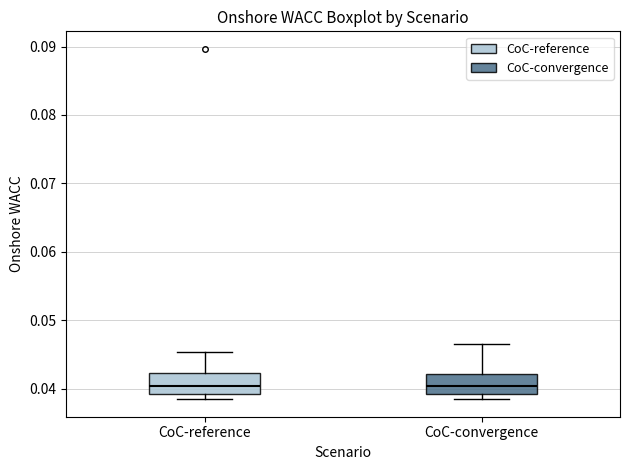

Reading left to right, read every box against the y-axis: the position of its median line, the range the box covers, and the ends of its whiskers. The values are not printed on the chart, so give them approximately, as read against the axis.

CoC-reference: median 0.040, box 0.039 to 0.042, whiskers 0.038 to 0.045
CoC-convergence: median 0.040, box 0.039 to 0.042, whiskers 0.038 to 0.046